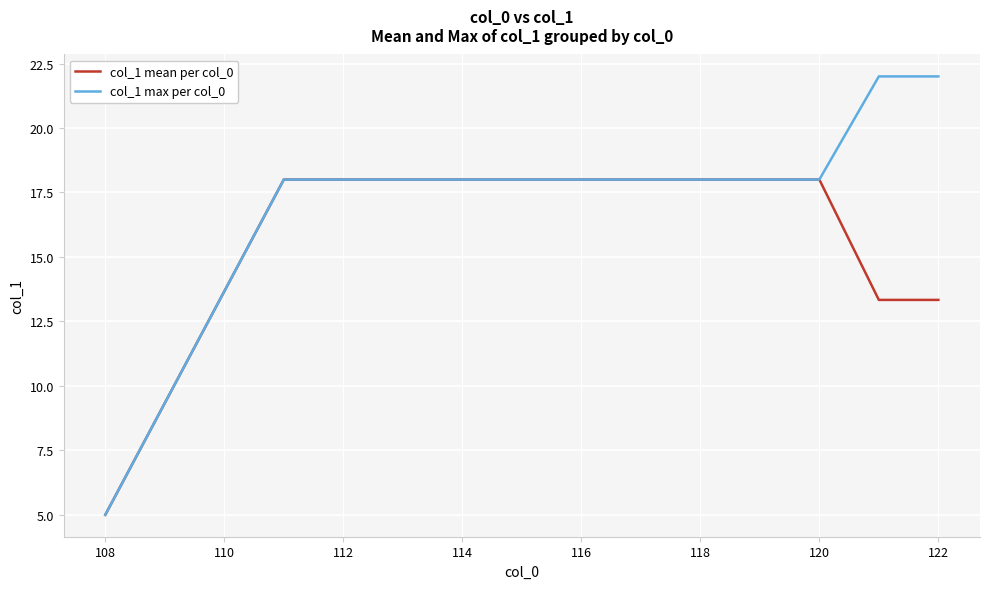

Rank the series by their average value, from highest to lowest.

col_1 max per col_0, col_1 mean per col_0